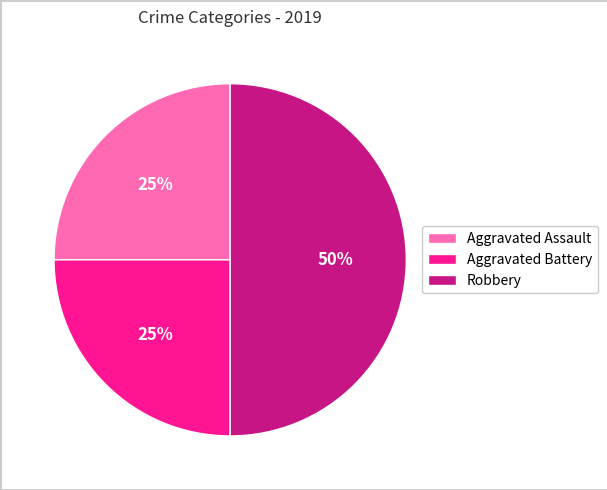

Does Aggravated Battery represent more than half of the total?

No